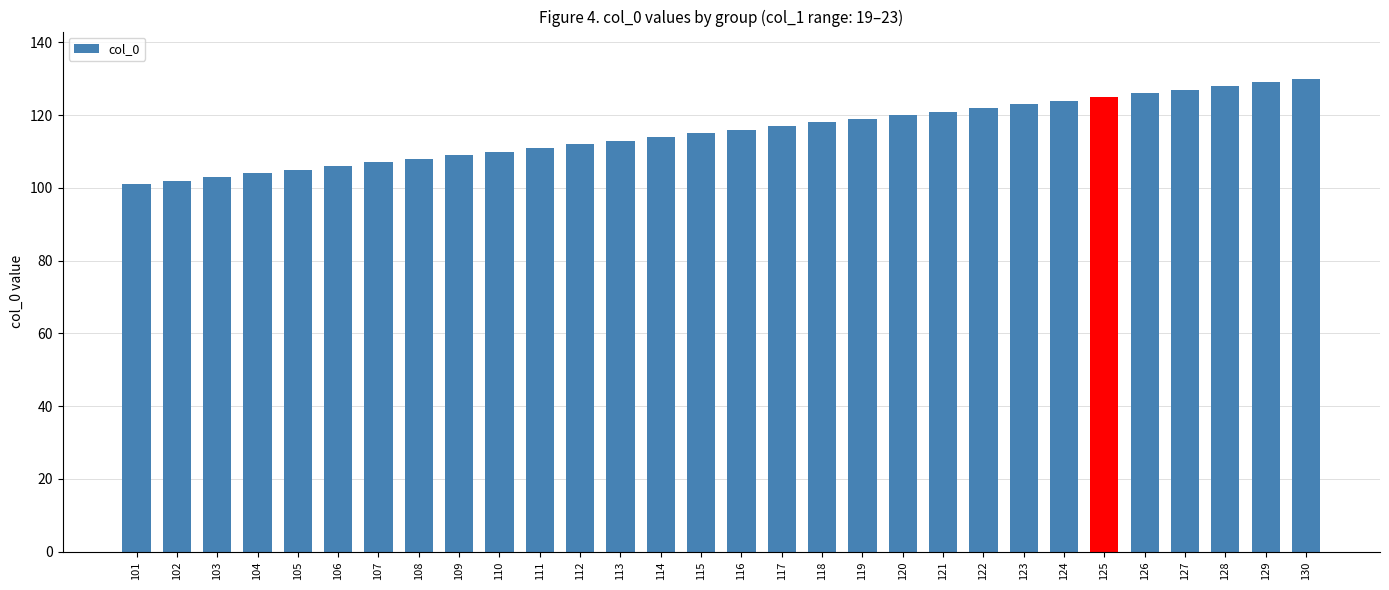

What is the change in value from 102 to 127?

+25